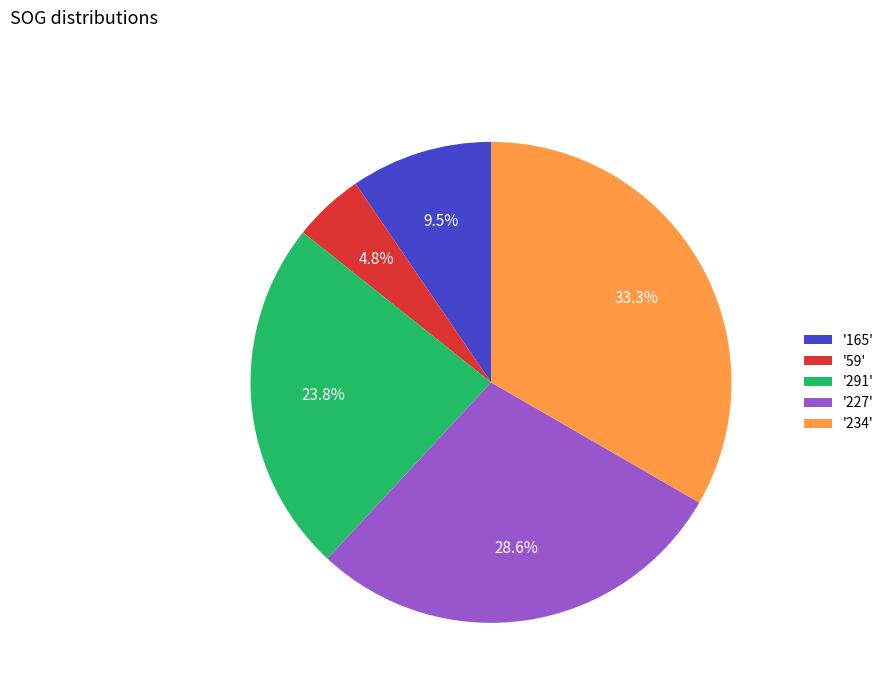

How much of the chart is everything except '234'?

66.7%